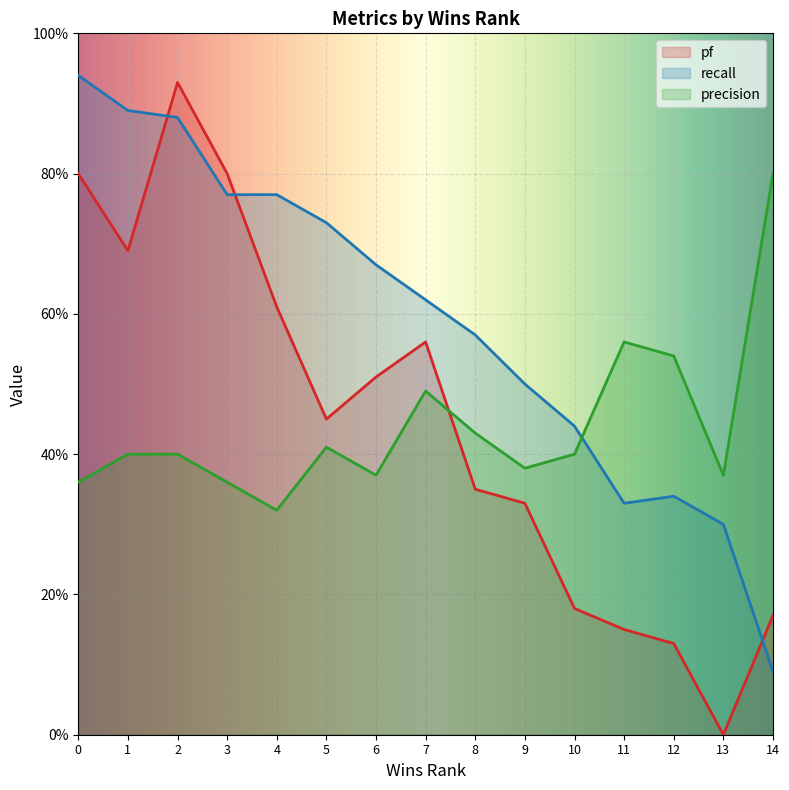

The value of recall at 3 is 0.3. True or false?

False